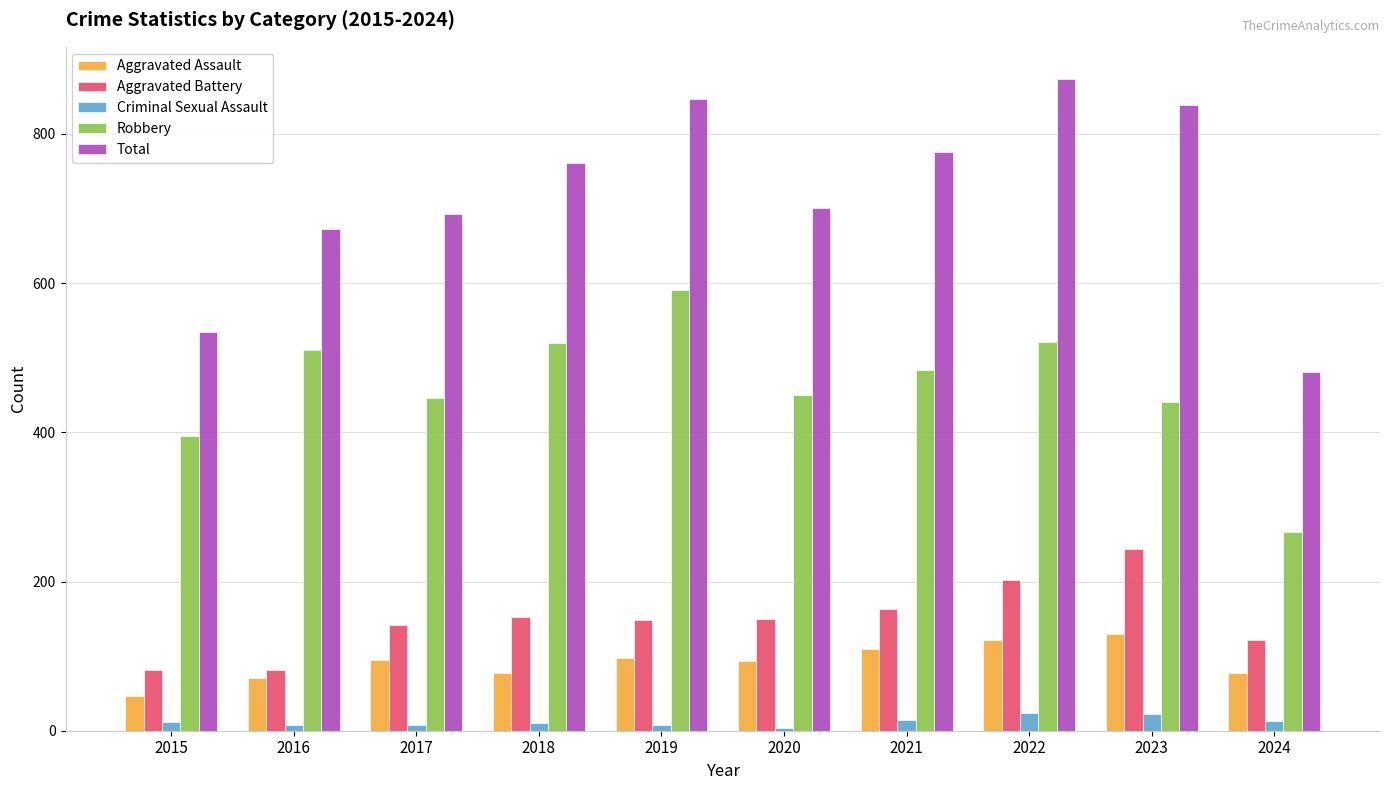

Between 2016 and 2021, which series saw the biggest shift?

Total